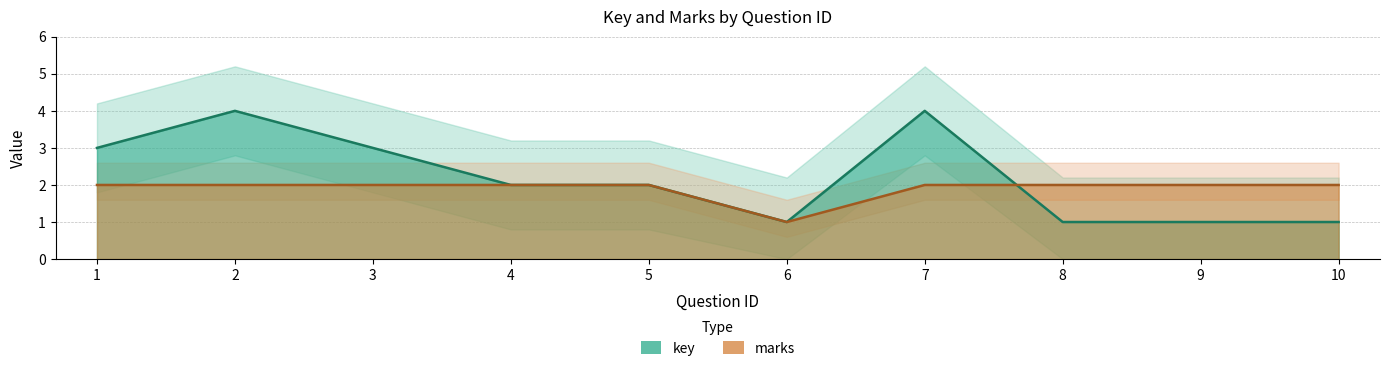

What is the sum of the key values at 2 and 8?

5